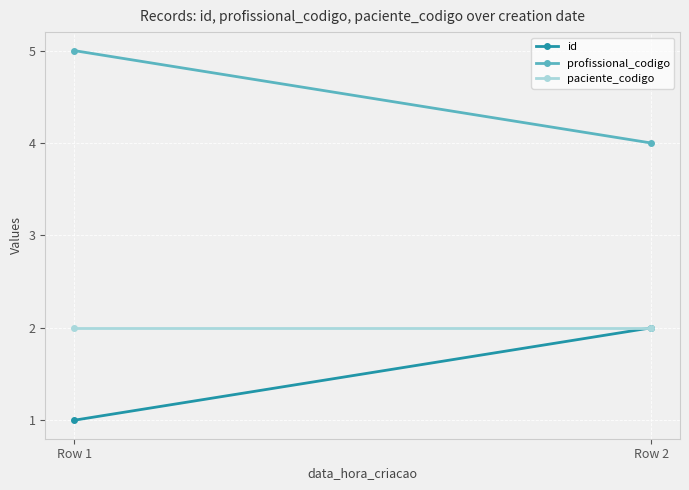

What is the value of the paciente_codigo point at the 1st from the left?

2